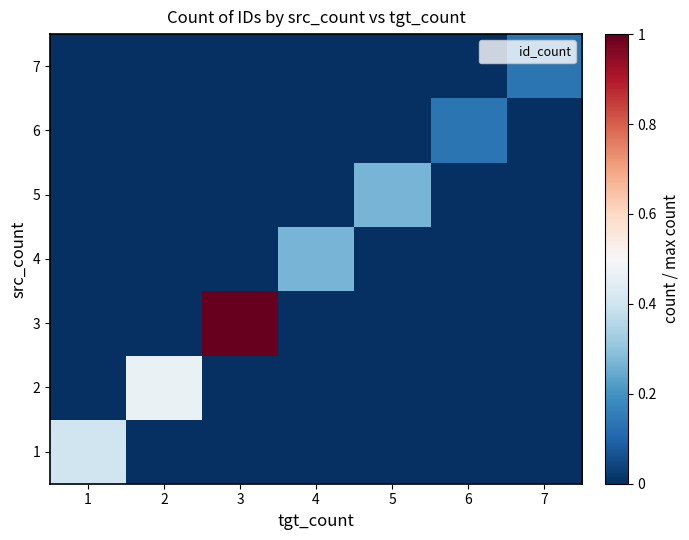

Reading right to left, what are all the values shown in this chart?

1: 7=0.0	6=0.0	5=0.0	4=0.0	3=0.0	2=0.0	1=0.4
2: 7=0.0	6=0.0	5=0.0	4=0.0	3=0.0	2=0.5	1=0.0
3: 7=0.0	6=0.0	5=0.0	4=0.0	3=1.0	2=0.0	1=0.0
4: 7=0.0	6=0.0	5=0.0	4=0.3	3=0.0	2=0.0	1=0.0
5: 7=0.0	6=0.0	5=0.3	4=0.0	3=0.0	2=0.0	1=0.0
6: 7=0.0	6=0.1	5=0.0	4=0.0	3=0.0	2=0.0	1=0.0
7: 7=0.1	6=0.0	5=0.0	4=0.0	3=0.0	2=0.0	1=0.0